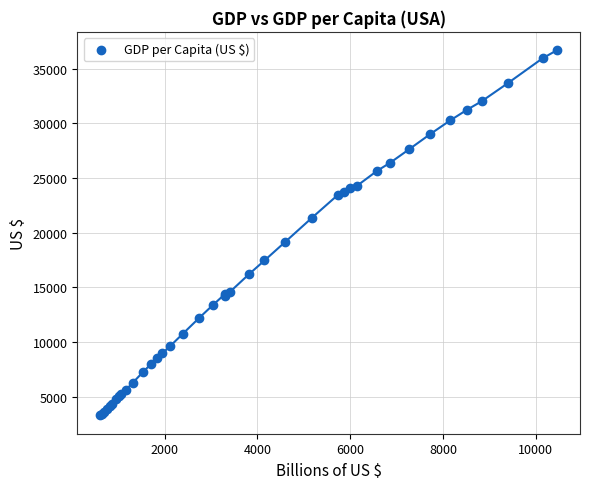

What Y value in the scatter plot is closest to 19995?

19110